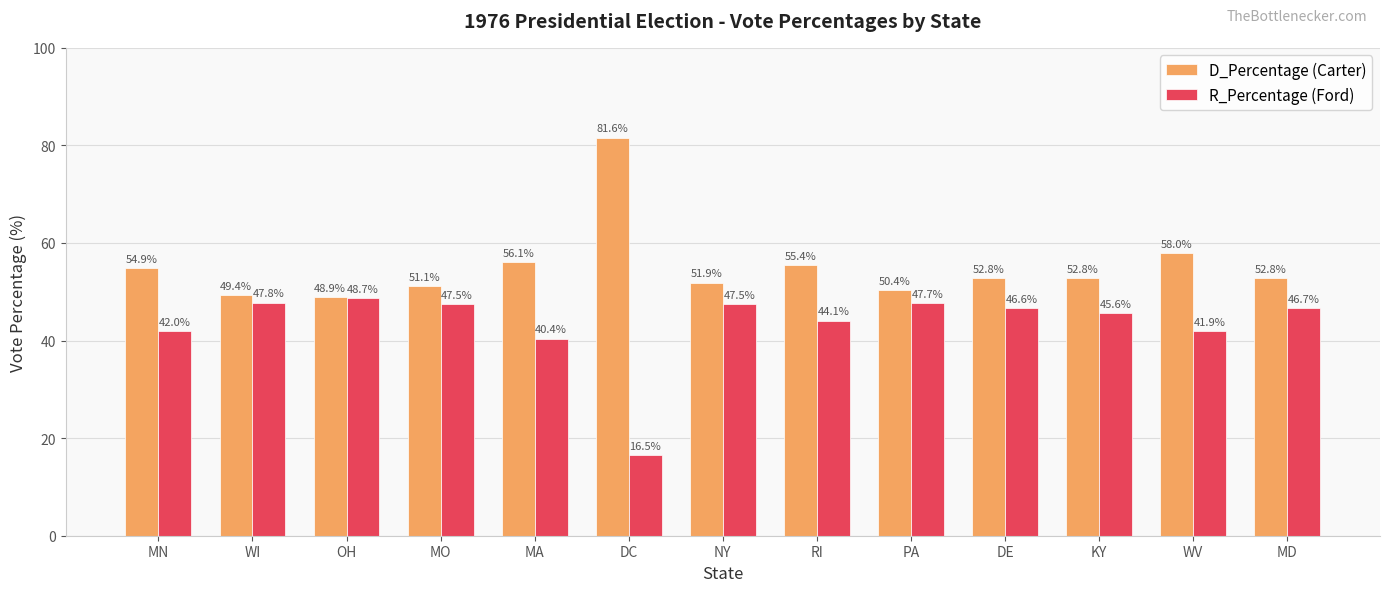

At which category is the sum across all series the highest?

WV